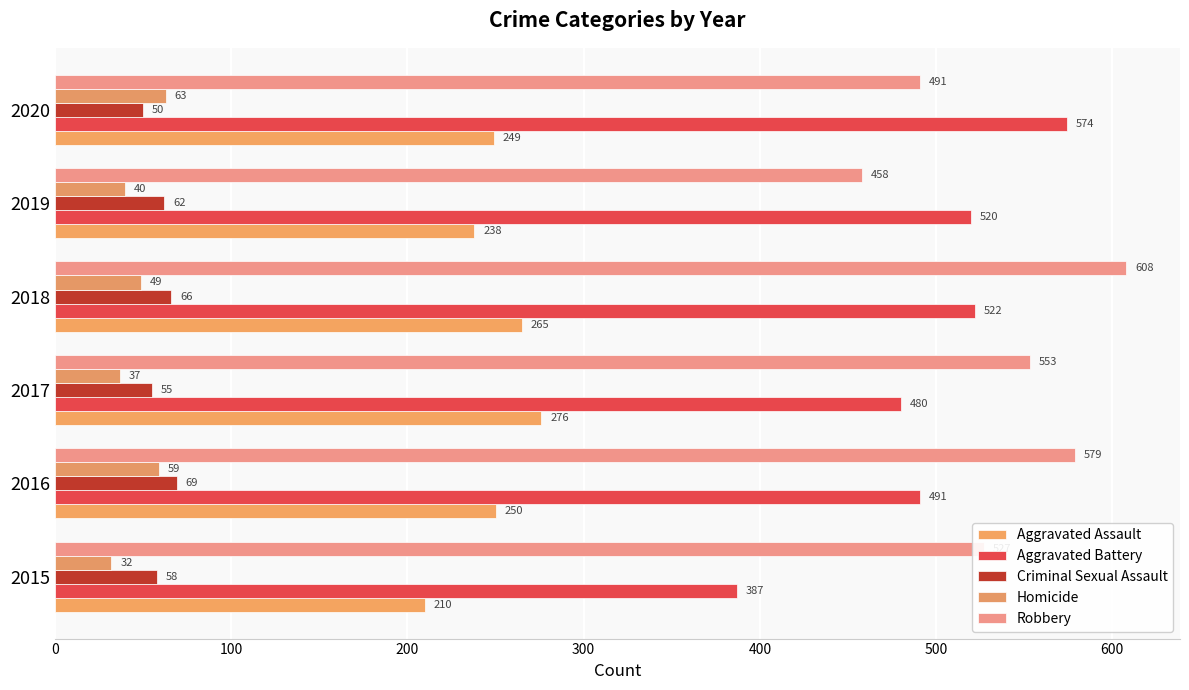

How many values in the Criminal Sexual Assault series are below 62?

3